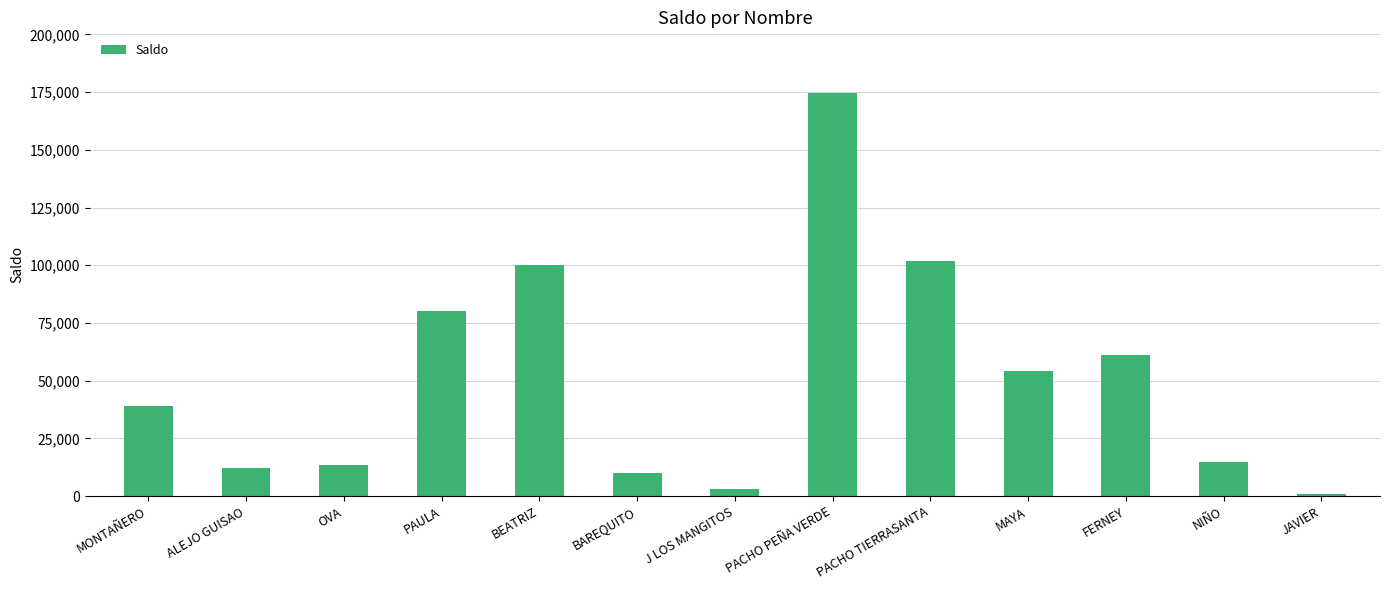

How many series are shown in this chart?

1